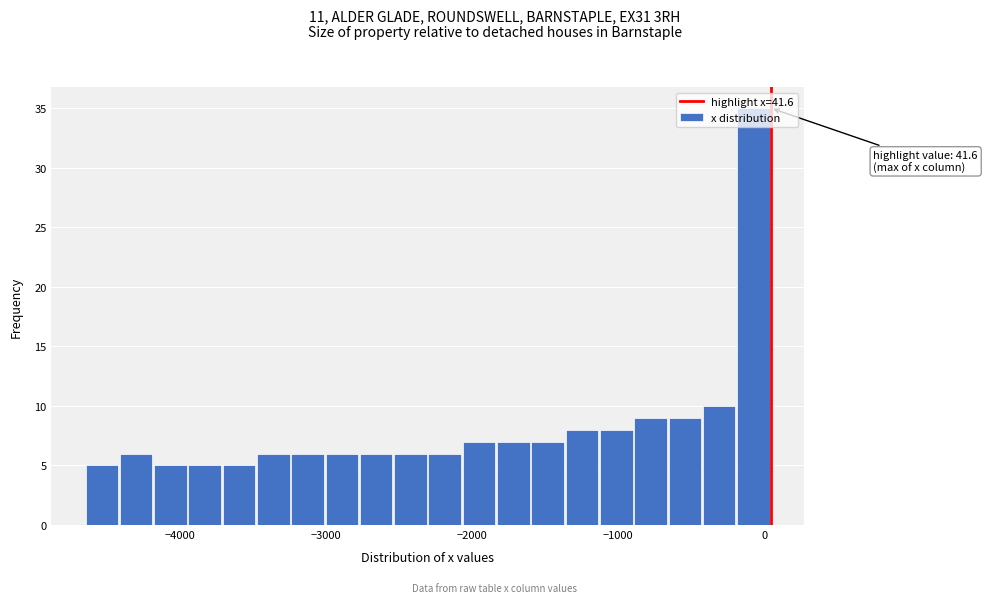

Read against the x-axis, roughly where is the centre of the tallest bar?

-100